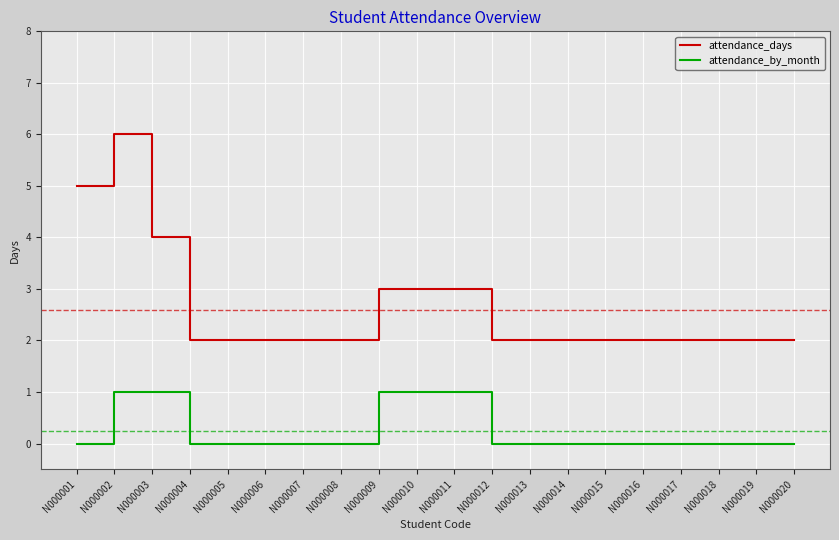

The attendance_by_month series shows 0 at N000008. True or false?

True